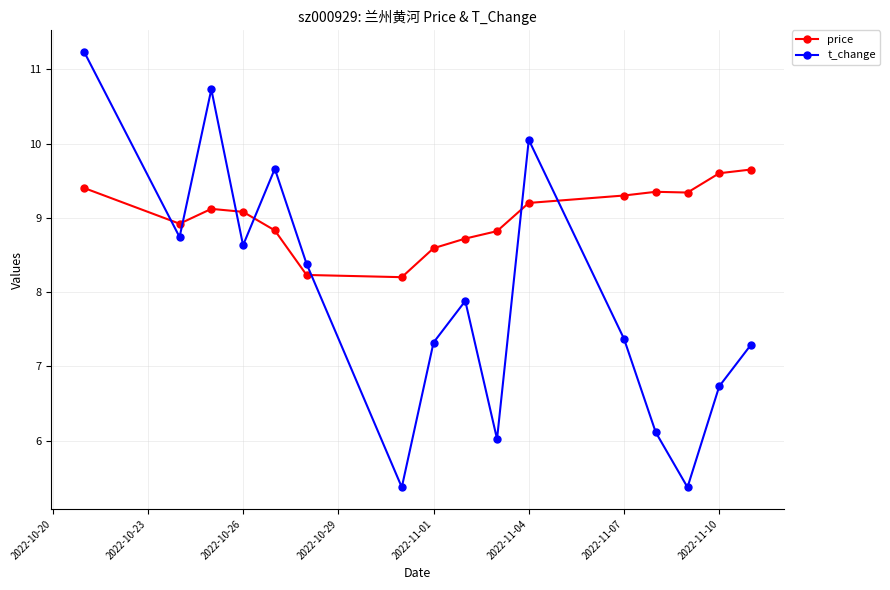

Which series has the largest total across all categories?

price